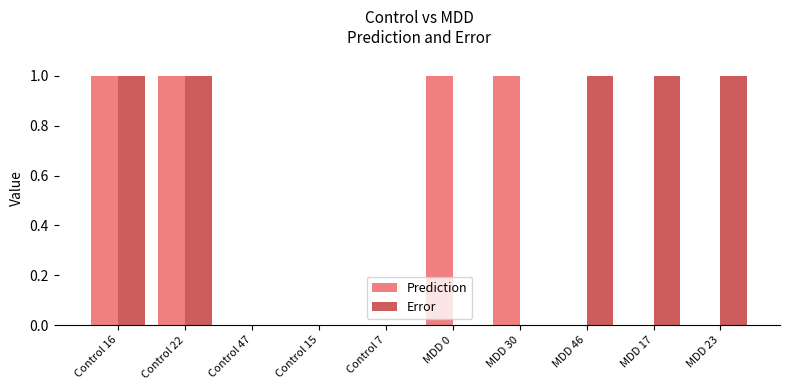

Which series has the largest total across all categories?

Error